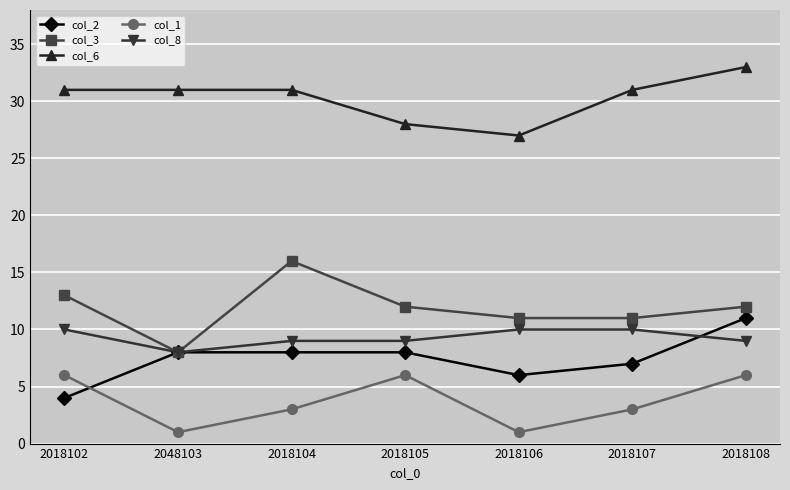

Which series has the widest spread of values?

col_3